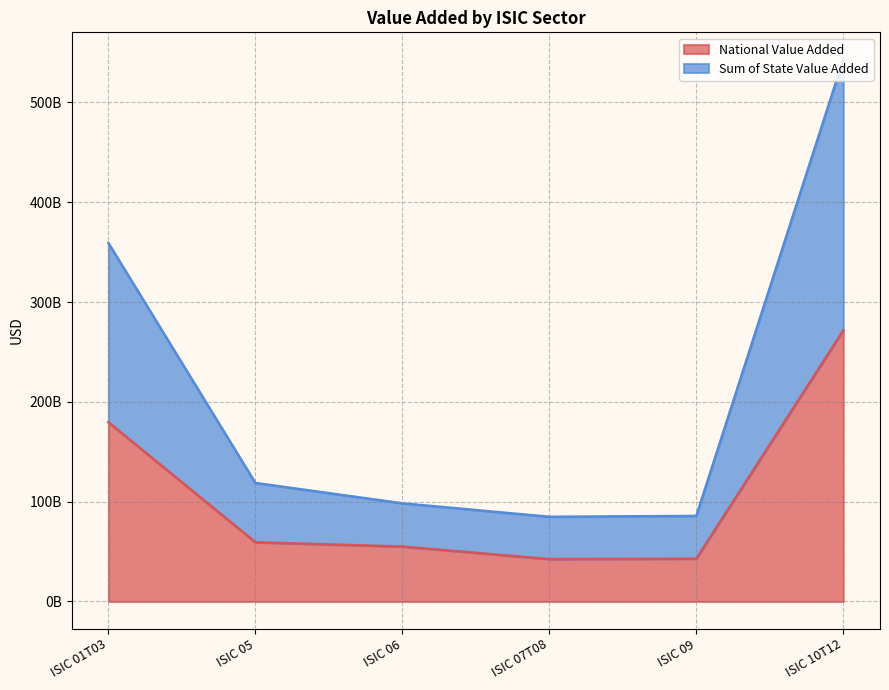

Count the number of categories in the chart.

6